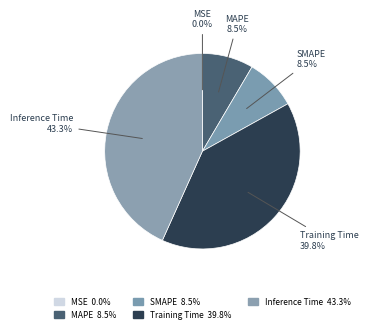

Is MAPE the majority of the pie?

No